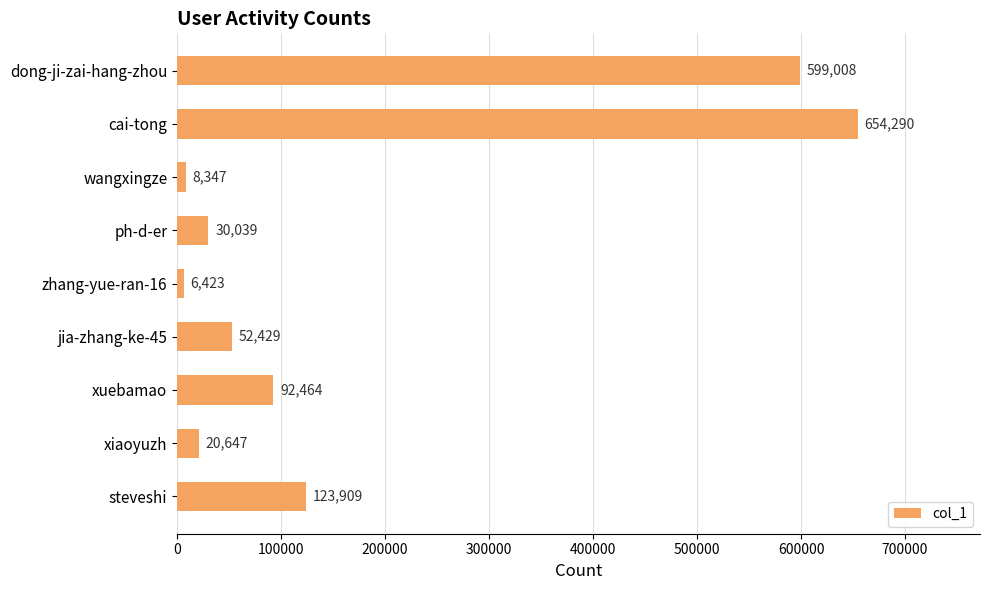

Which label corresponds to the largest value in the chart?

cai-tong